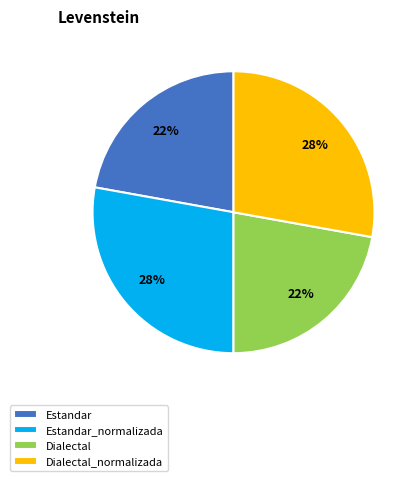

Combined, do Dialectal_normalizada and Estandar_normalizada account for over 50%?

Yes